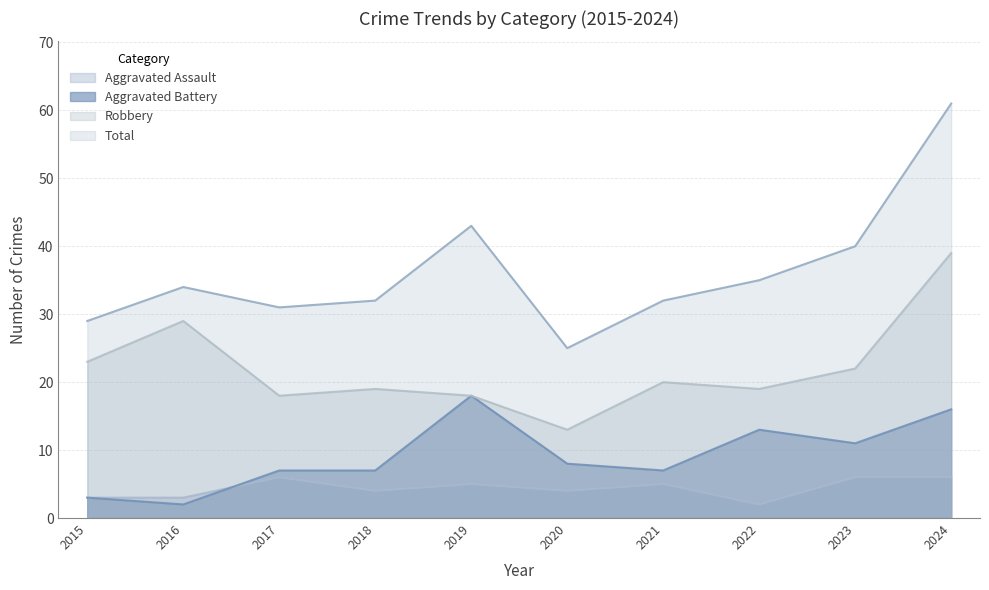

What is the value of the Aggravated Battery point at the 9th from the left?

11